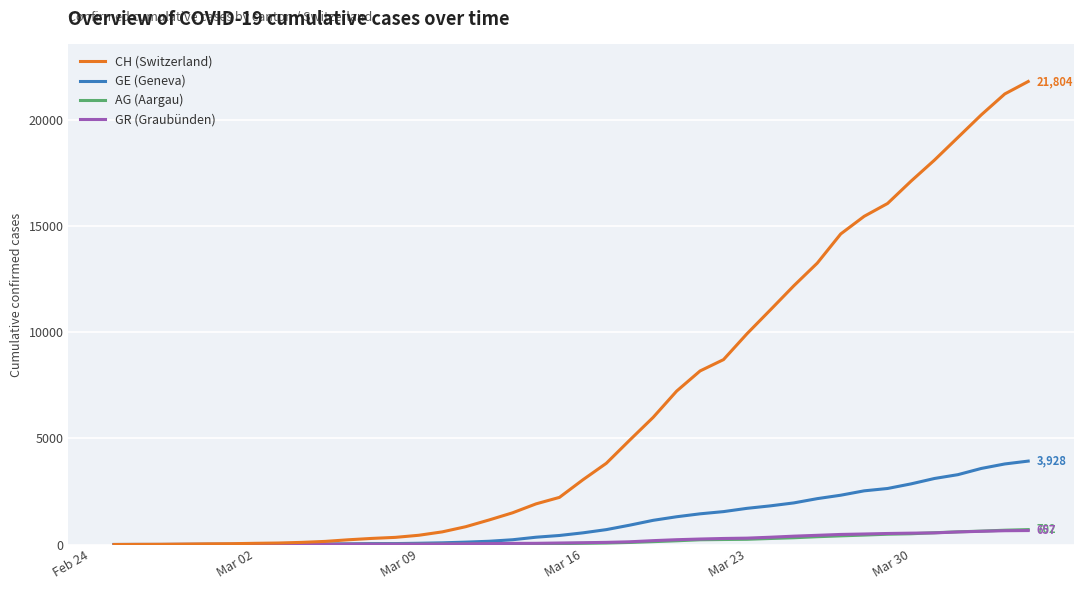

Which series has the largest range (max minus min)?

CH (Switzerland)